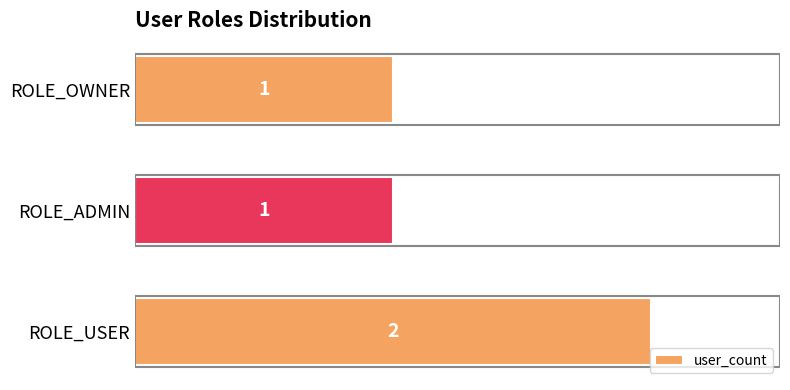

Between ROLE_ADMIN and ROLE_USER, which is larger?

ROLE_USER